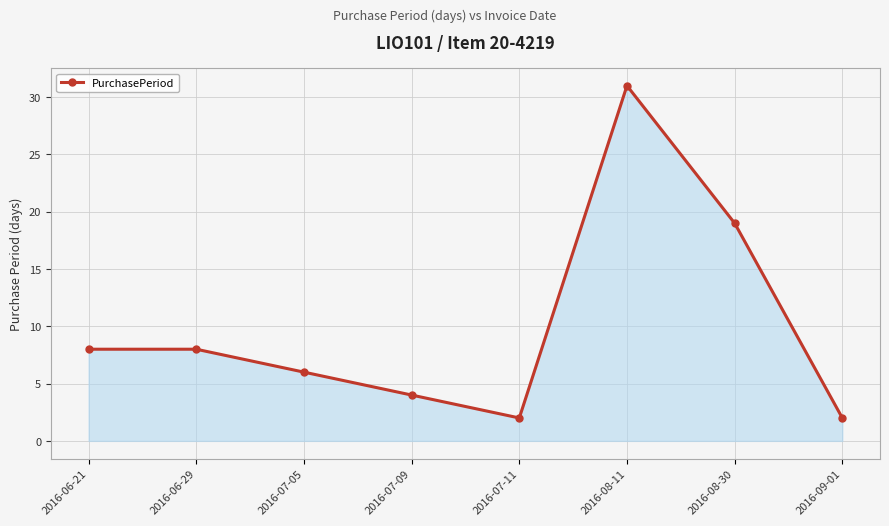

How many categories are shown in the chart?

8